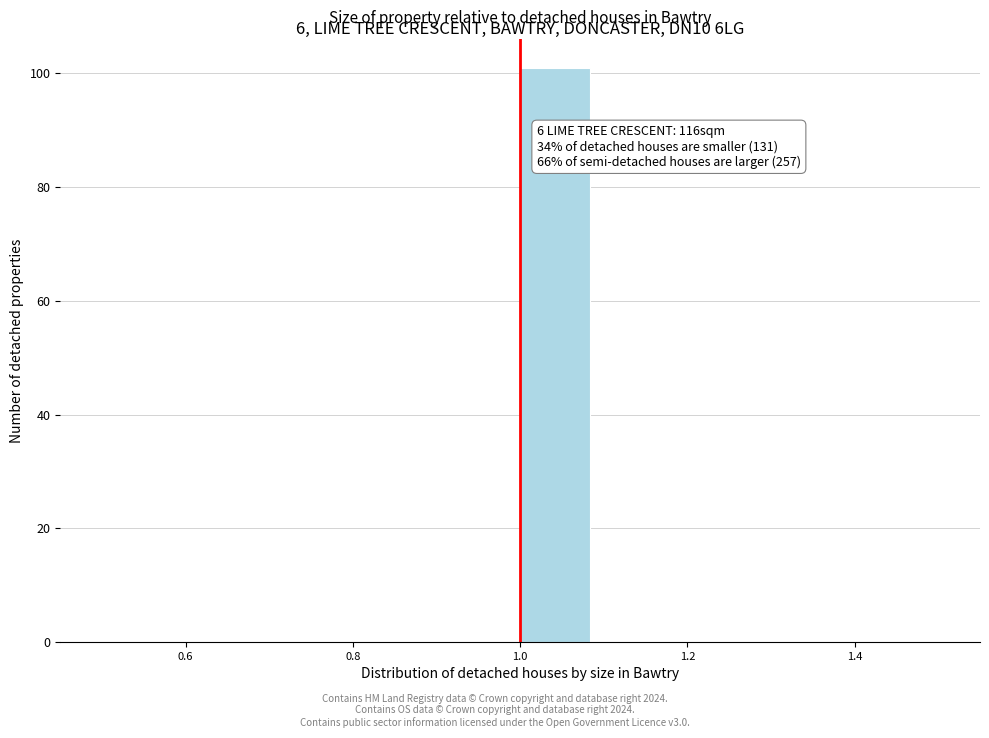

Which range on the x-axis has the tallest bar?

1.00 to 1.08